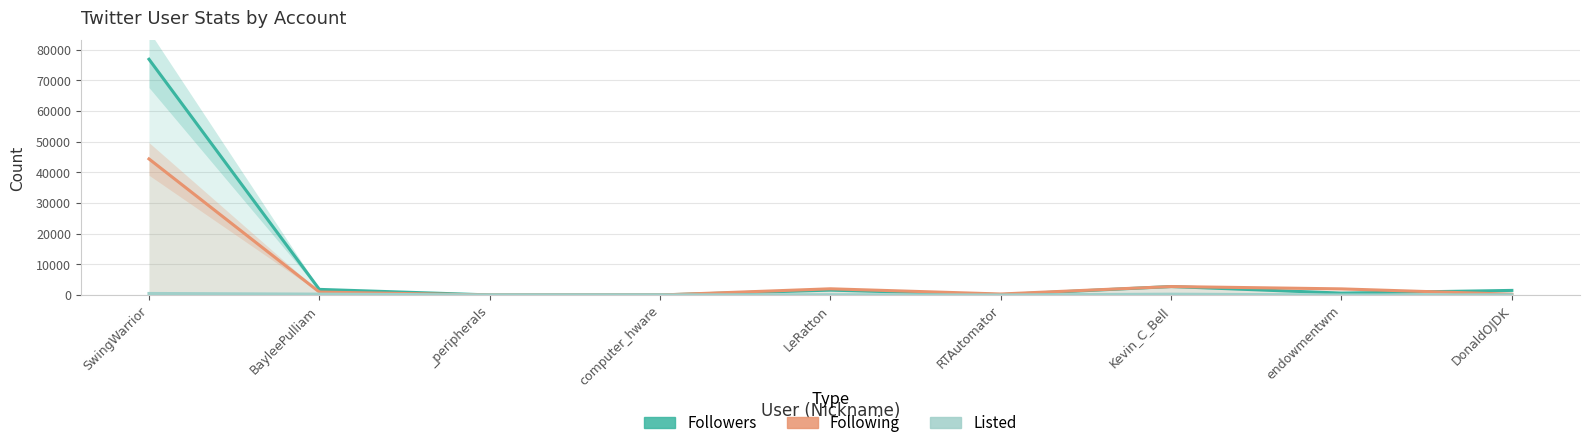

How many interior local peaks does the Followers series have?

2